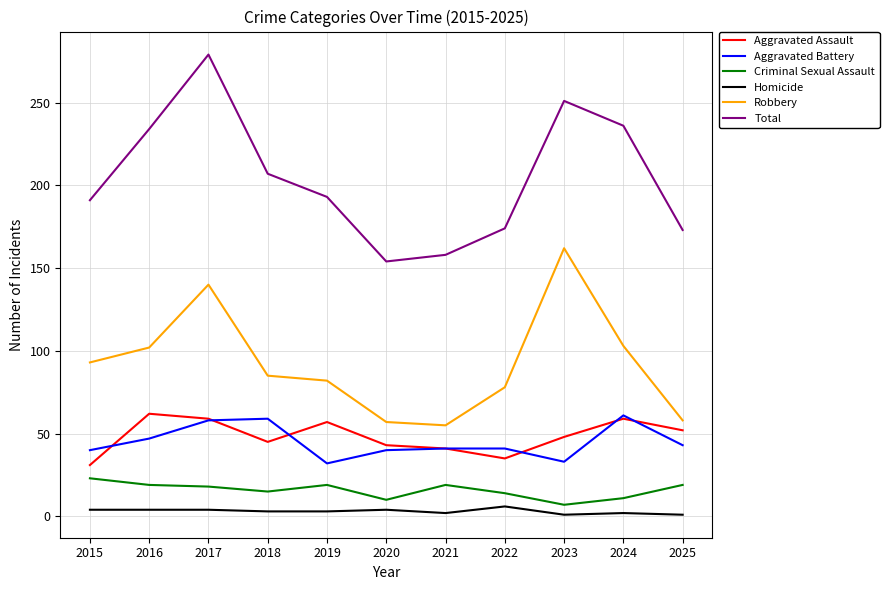

Does the chart have visible grid lines?

Yes